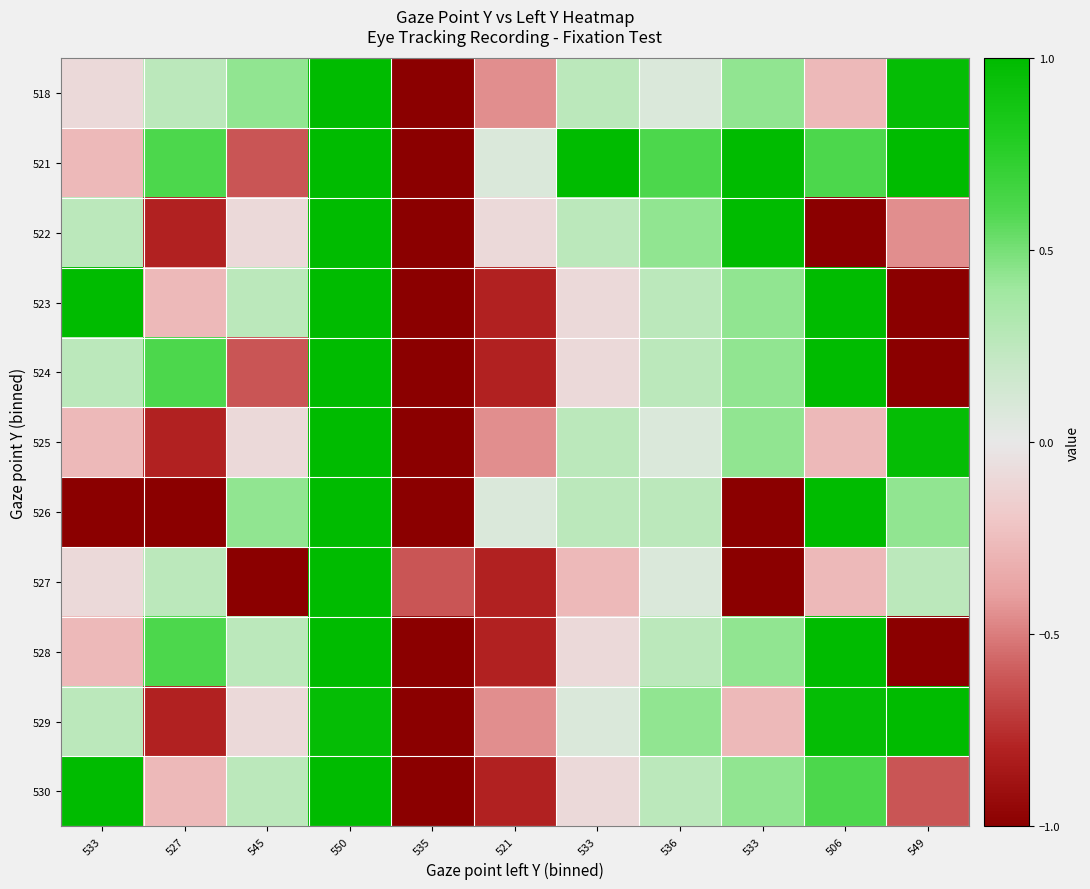

At how many categories does at least one series exceed 0?

10